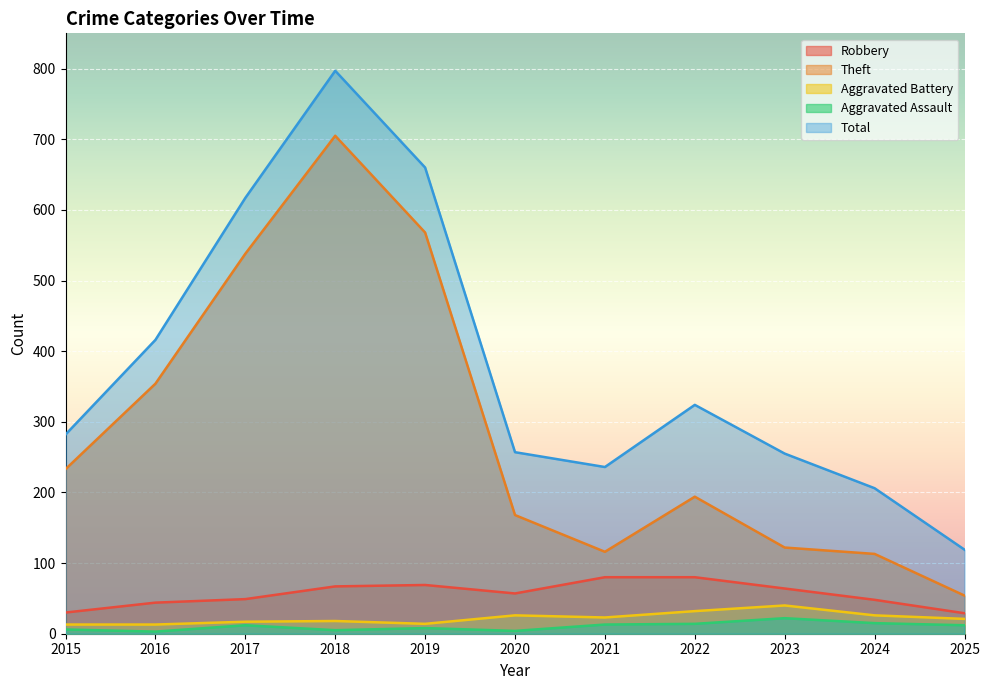

What is the difference between the Theft values at 2020 and 2024?

55